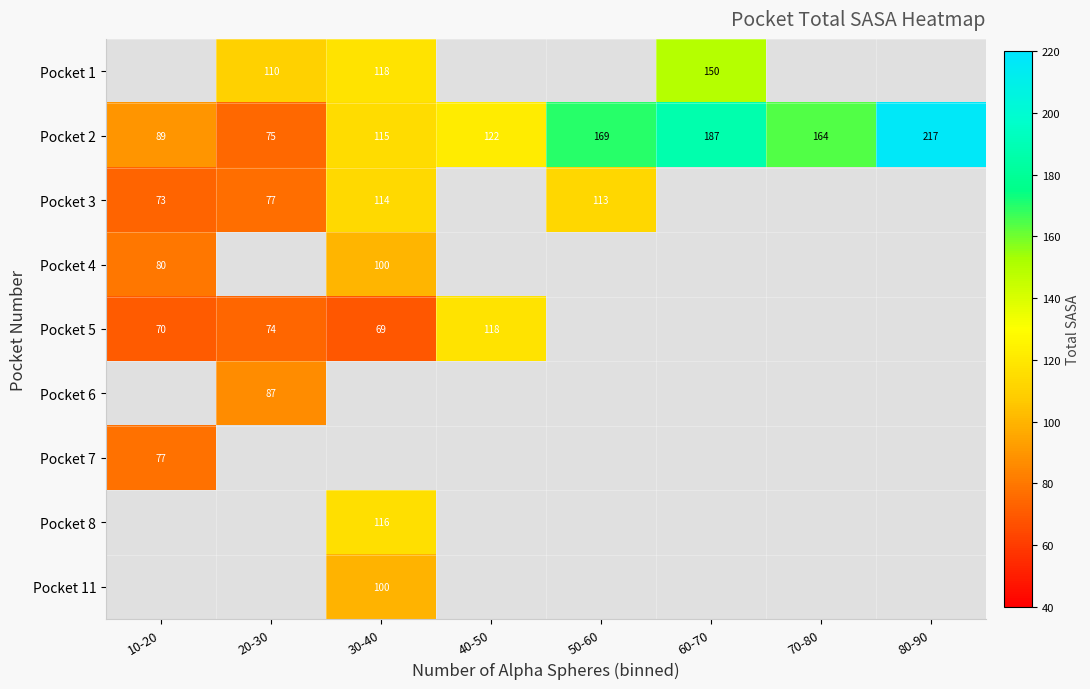

Is the value of Pocket 2 at 50-60 greater than the value of Pocket 5 at 10-20?

Yes